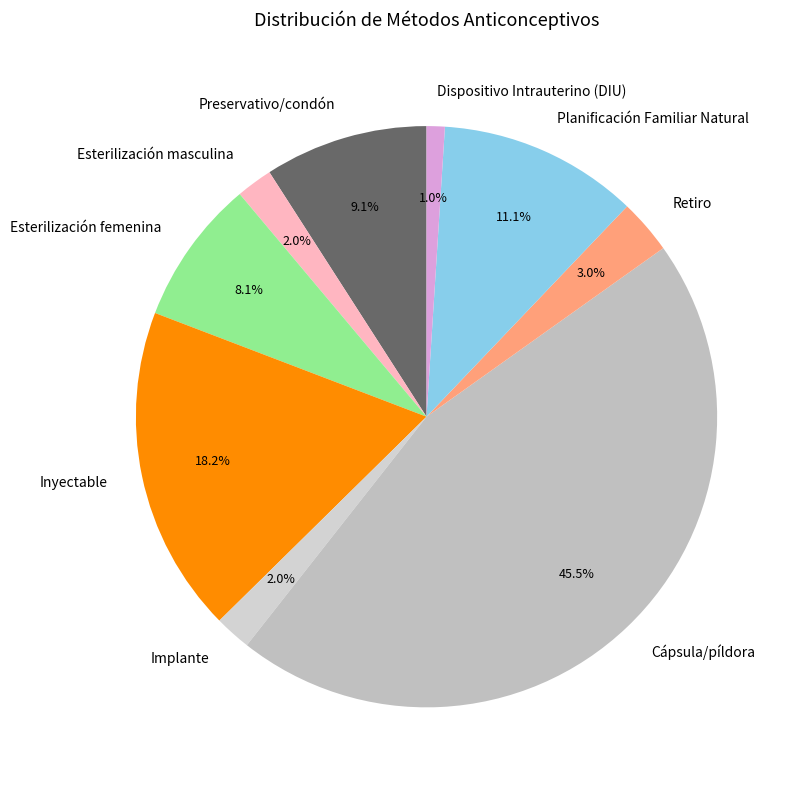

Which has a higher value, Cápsula/píldora or Planificación Familiar Natural?

Cápsula/píldora